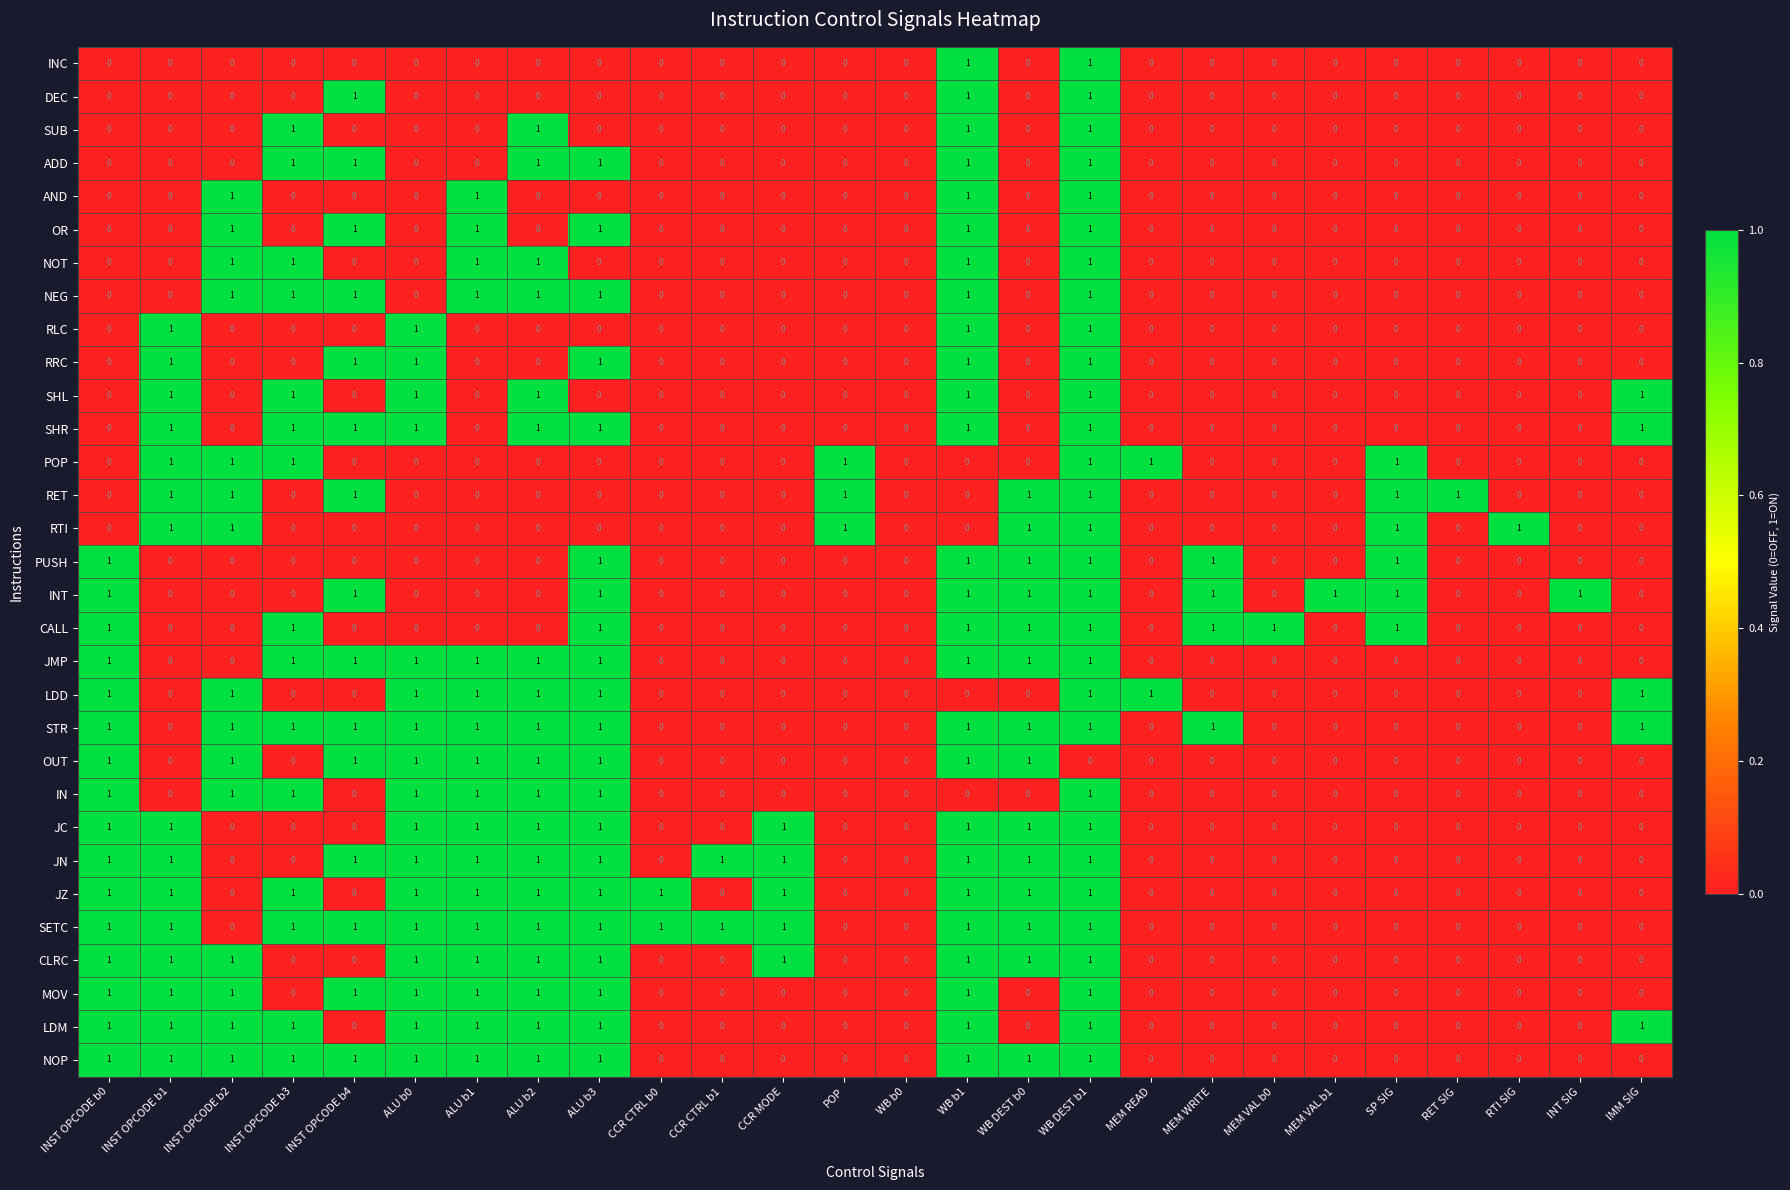

What is the total value across all series at INST OPCODE b0?

16